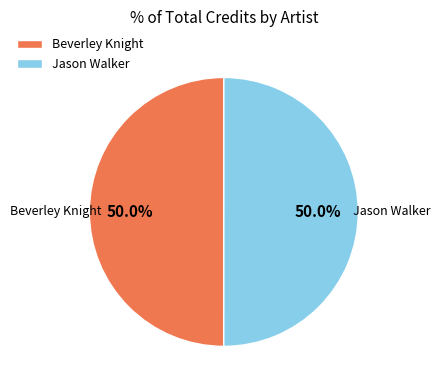

What percentage do Jason Walker and Beverley Knight together represent?

100.0%